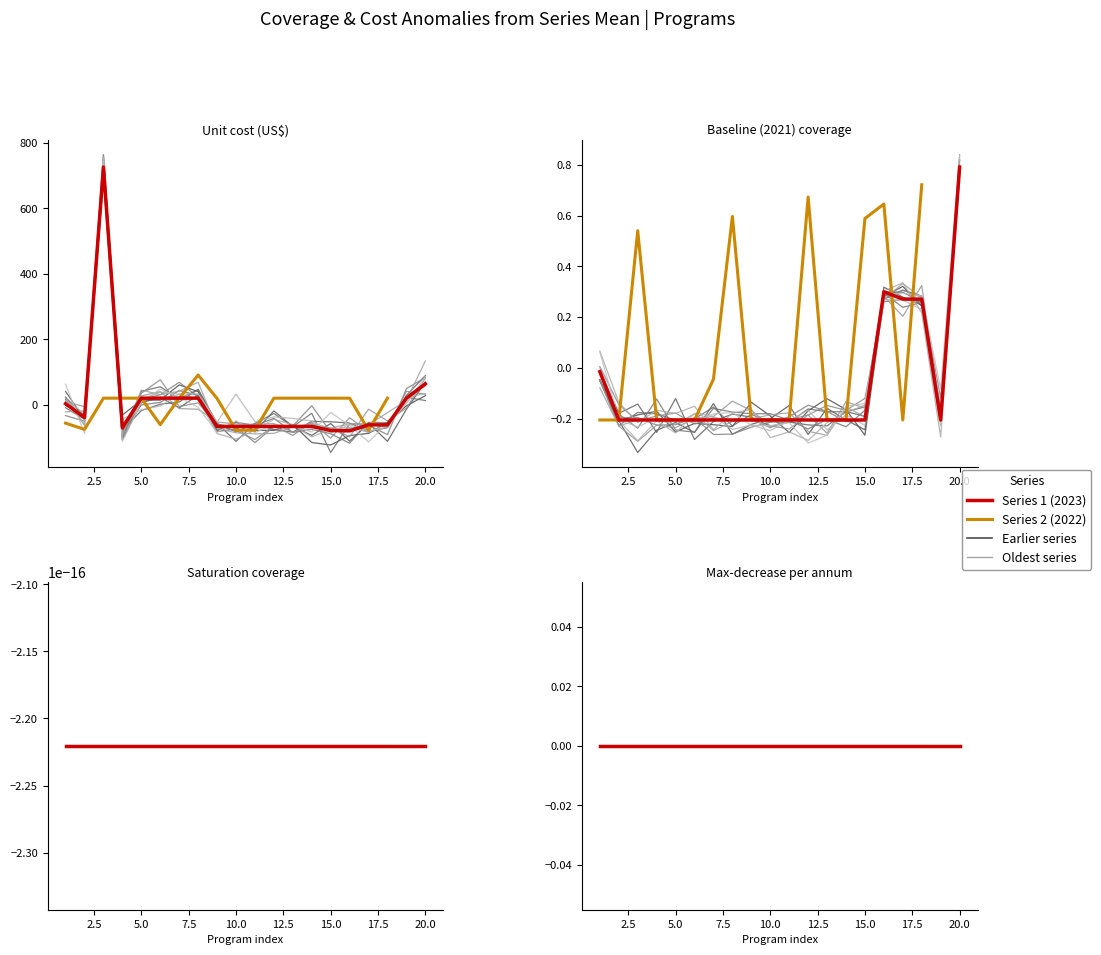

The value of Unit cost (US$) at Cash transfers is 726.5. True or false?

True